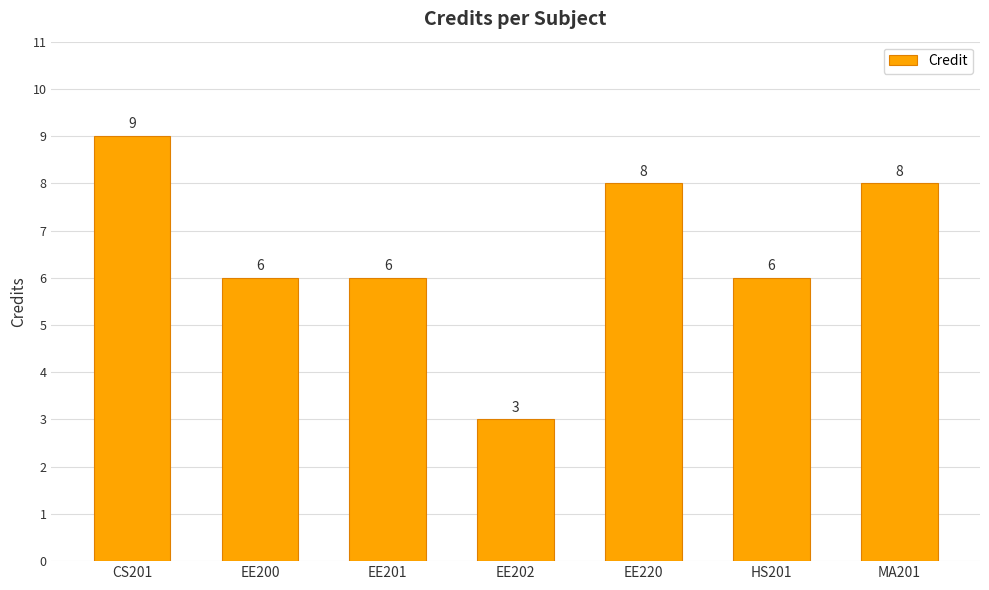

Which label corresponds to the largest value in the chart?

CS201